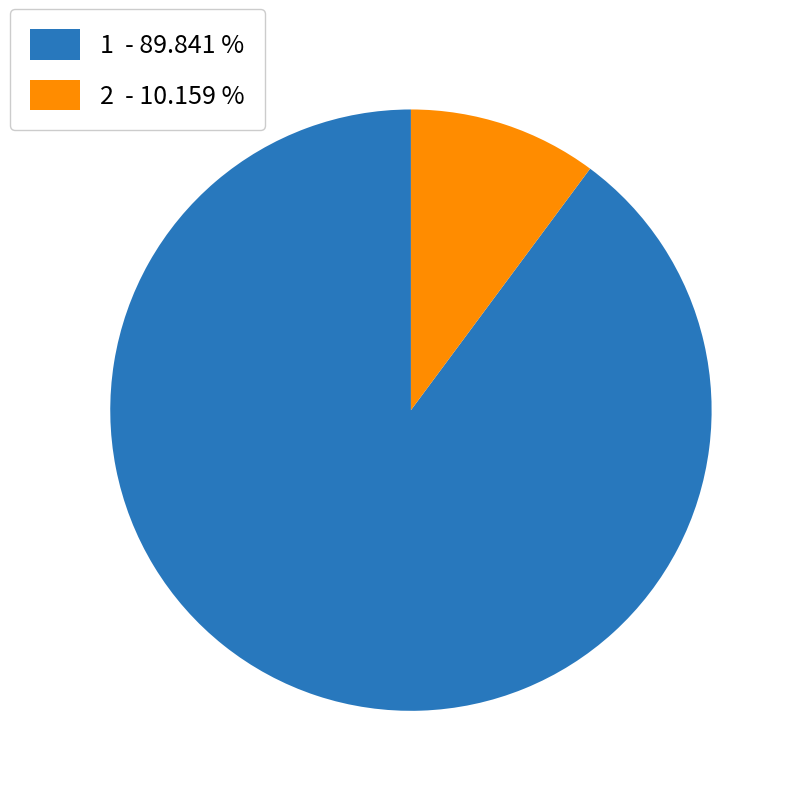

How many segments does this pie chart have?

2